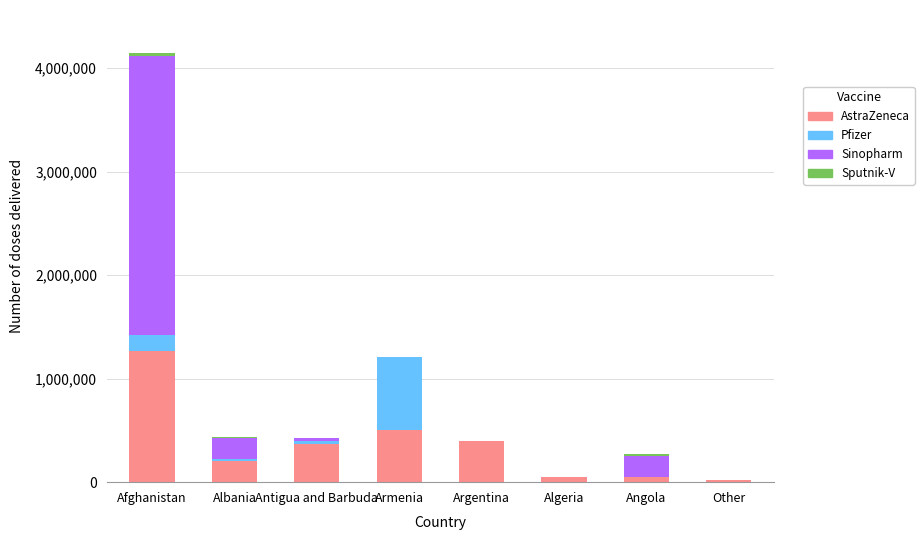

How many data points does each series have?

8